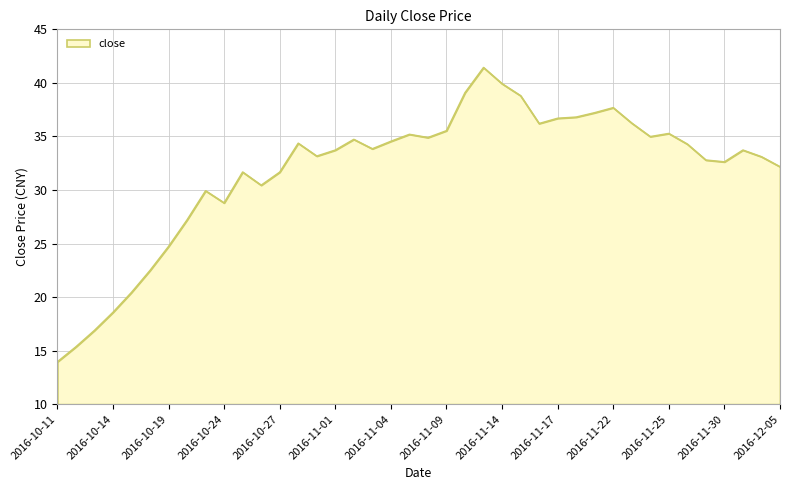

True or false: there are more than 2 points higher than both neighbors.

True